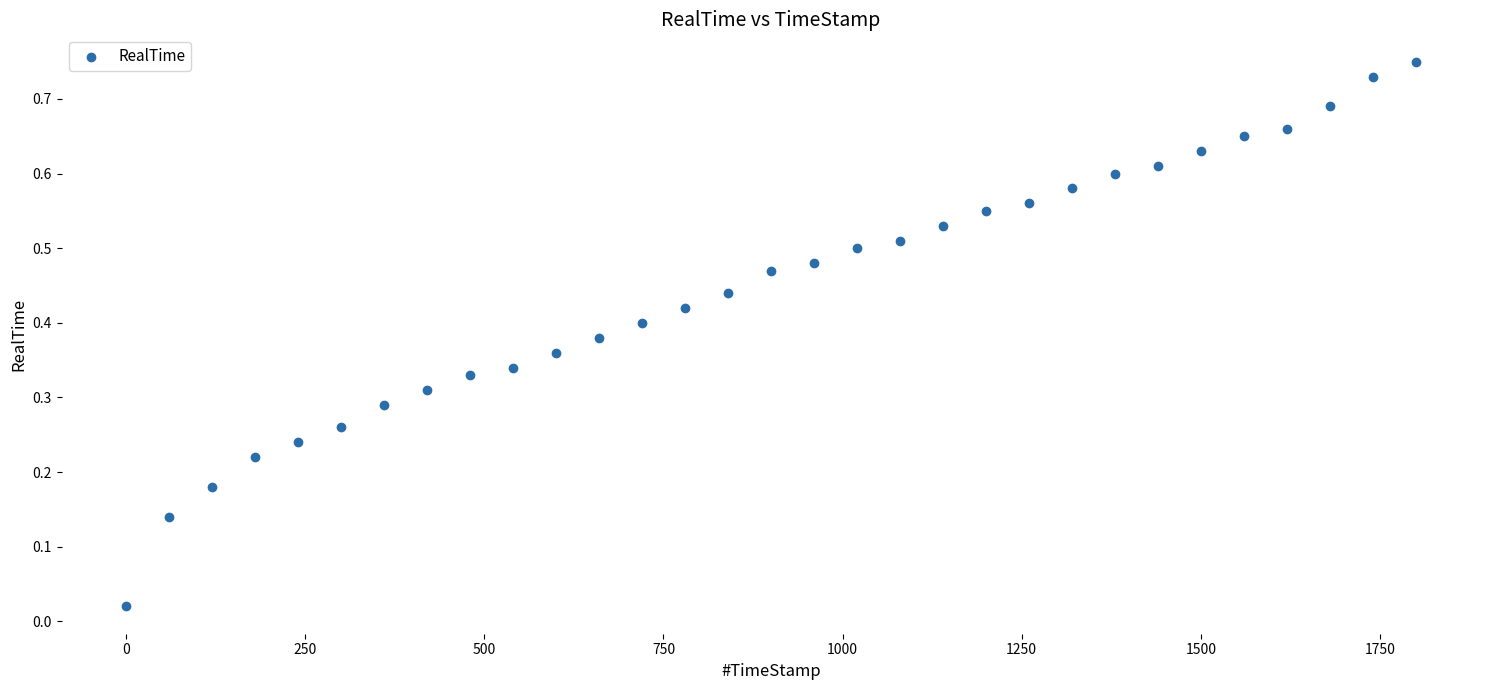

What is the range of X values (max minus min)?

1799.7